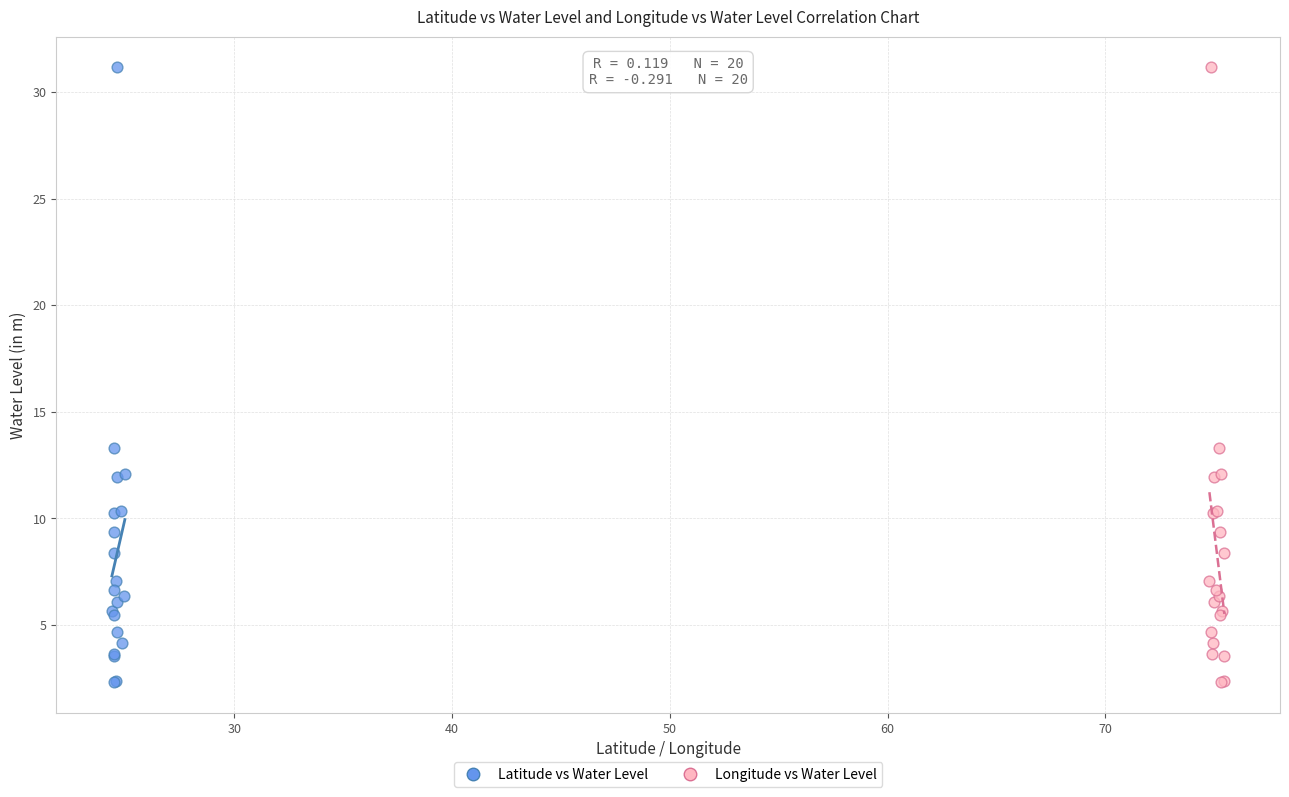

What are all the series names shown in the legend?

Latitude vs Water Level, Longitude vs Water Level